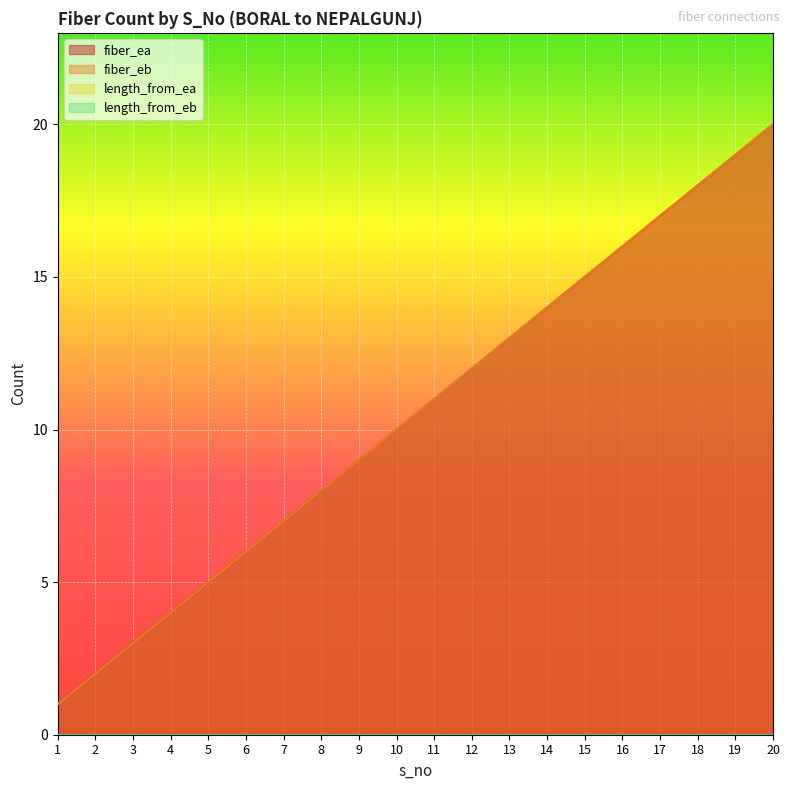

How many values in the fiber_eb series are below 11?

10